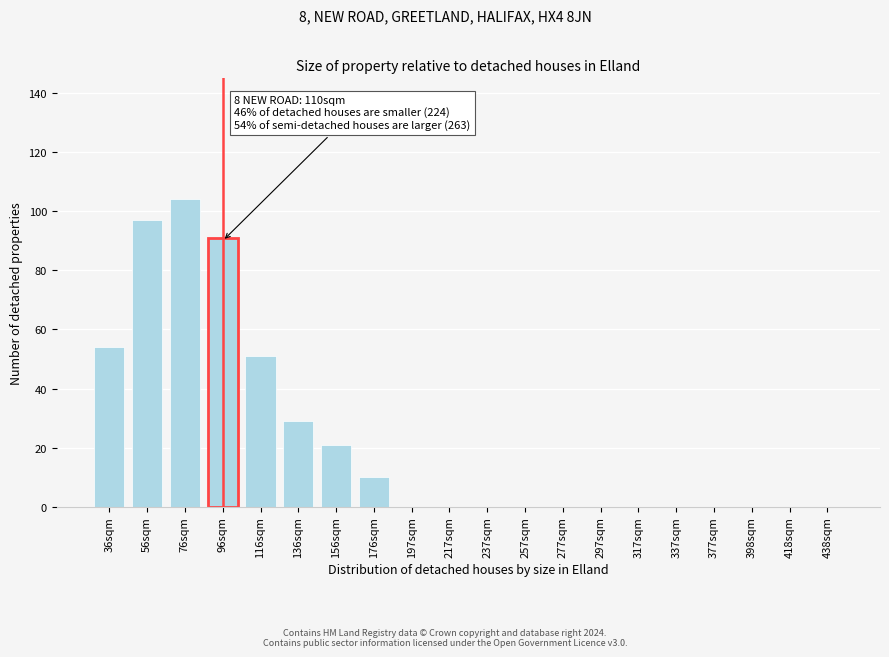

Reading left to right, what are all the values shown in this chart?

36sqm=54	56sqm=97	76sqm=104	96sqm=91	116sqm=51	136sqm=29	156sqm=21	176sqm=10	197sqm=0	217sqm=0	237sqm=0	257sqm=0	277sqm=0	297sqm=0	317sqm=0	337sqm=0	377sqm=0	398sqm=0	418sqm=0	438sqm=0